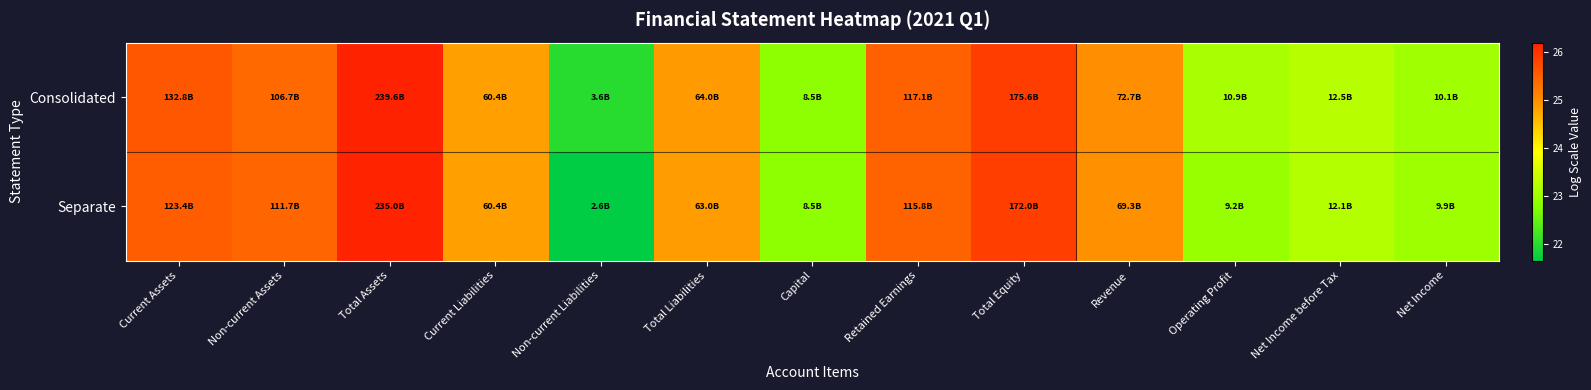

Rank the series by their maximum value, from lowest to highest.

Separate, Consolidated